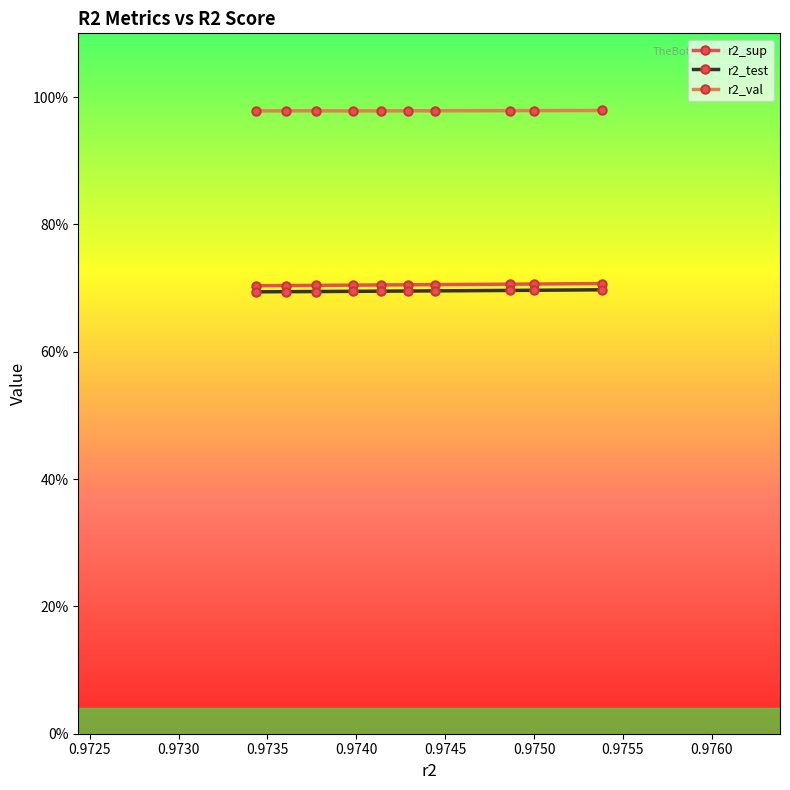

What are all the series names shown in the legend?

r2_sup, r2_test, r2_val